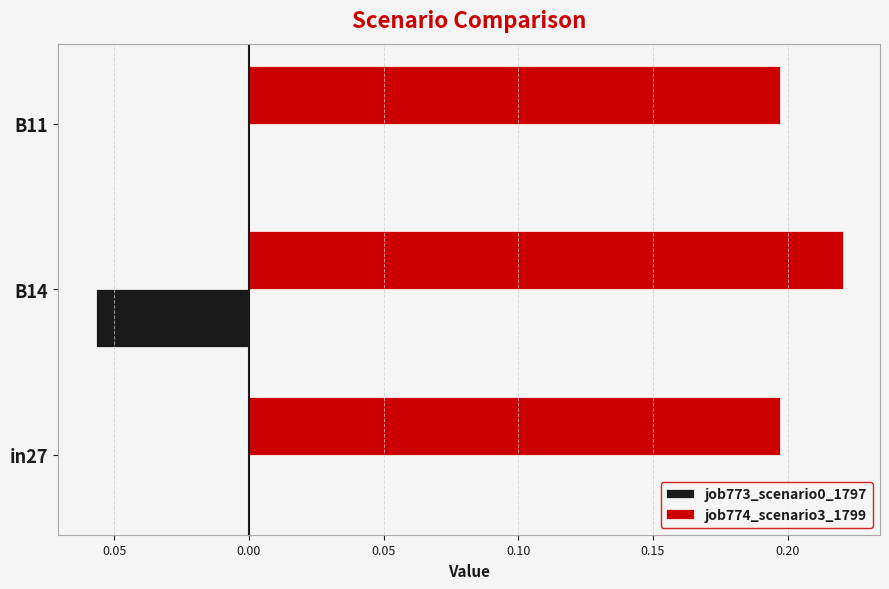

What are all the series names shown in the legend?

job773_scenario0_1797, job774_scenario3_1799